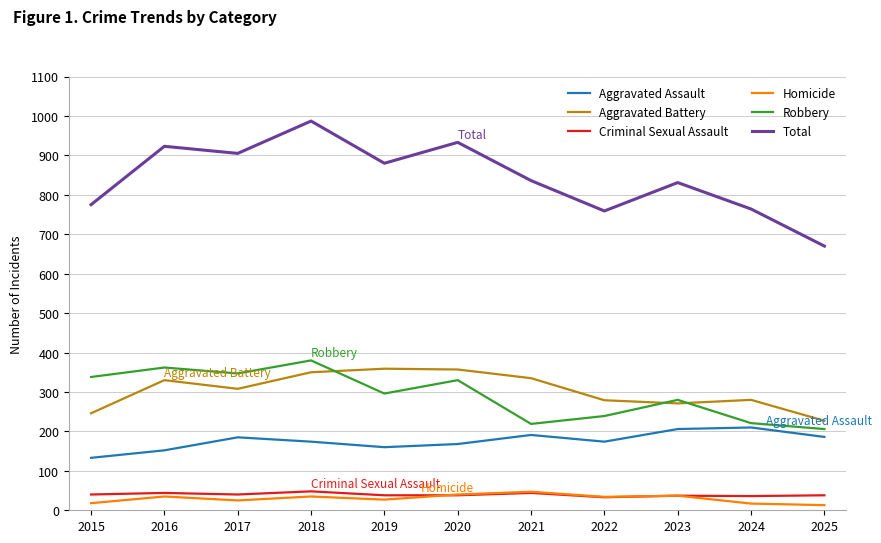

Which series has the widest spread of values?

Total